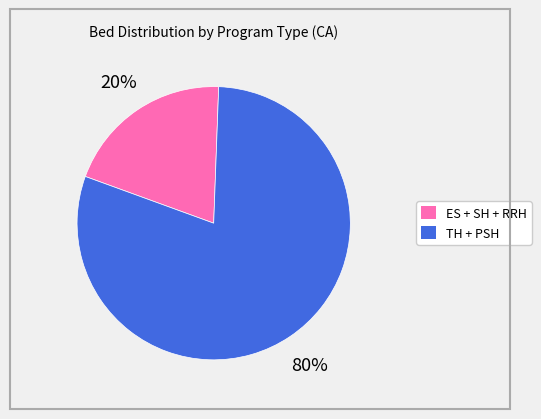

Does any single category account for the majority?

Yes